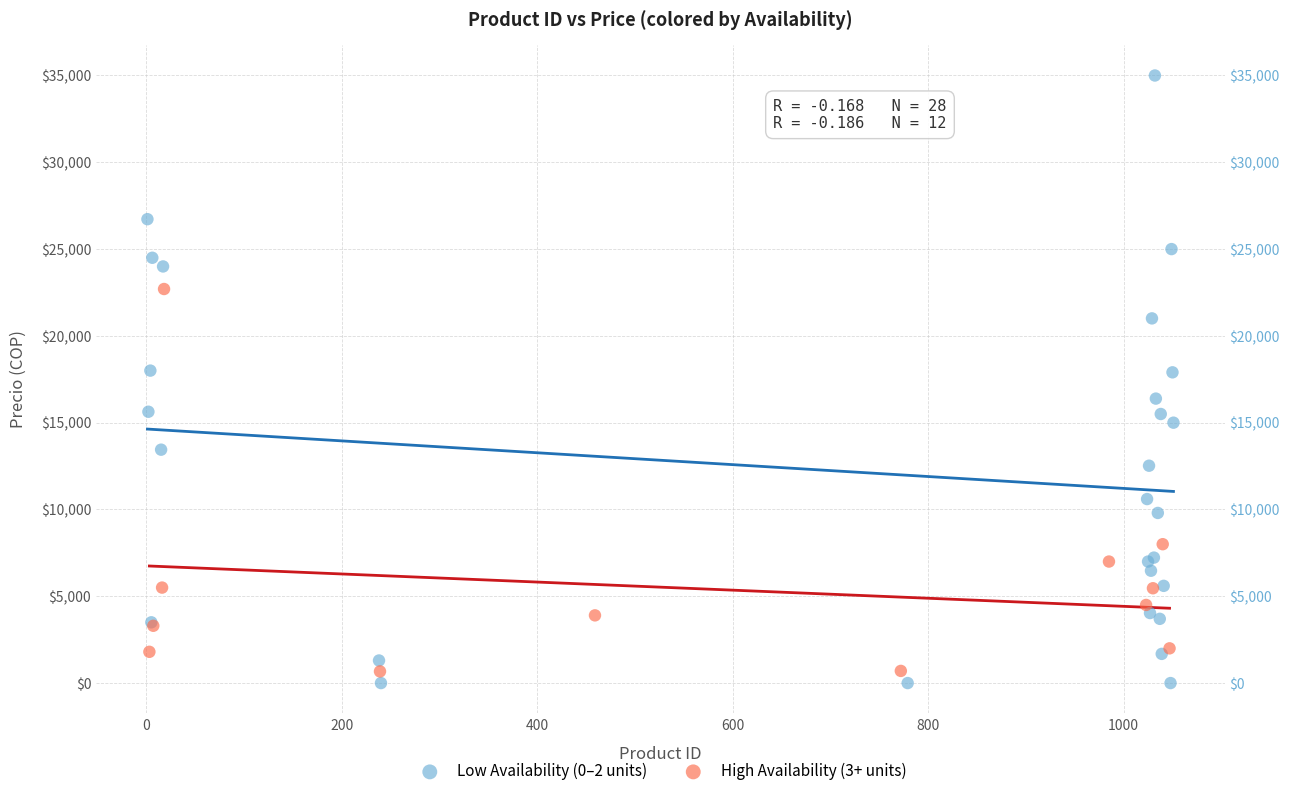

Which series contains the highest Y value?

Low Availability (0–2 units)